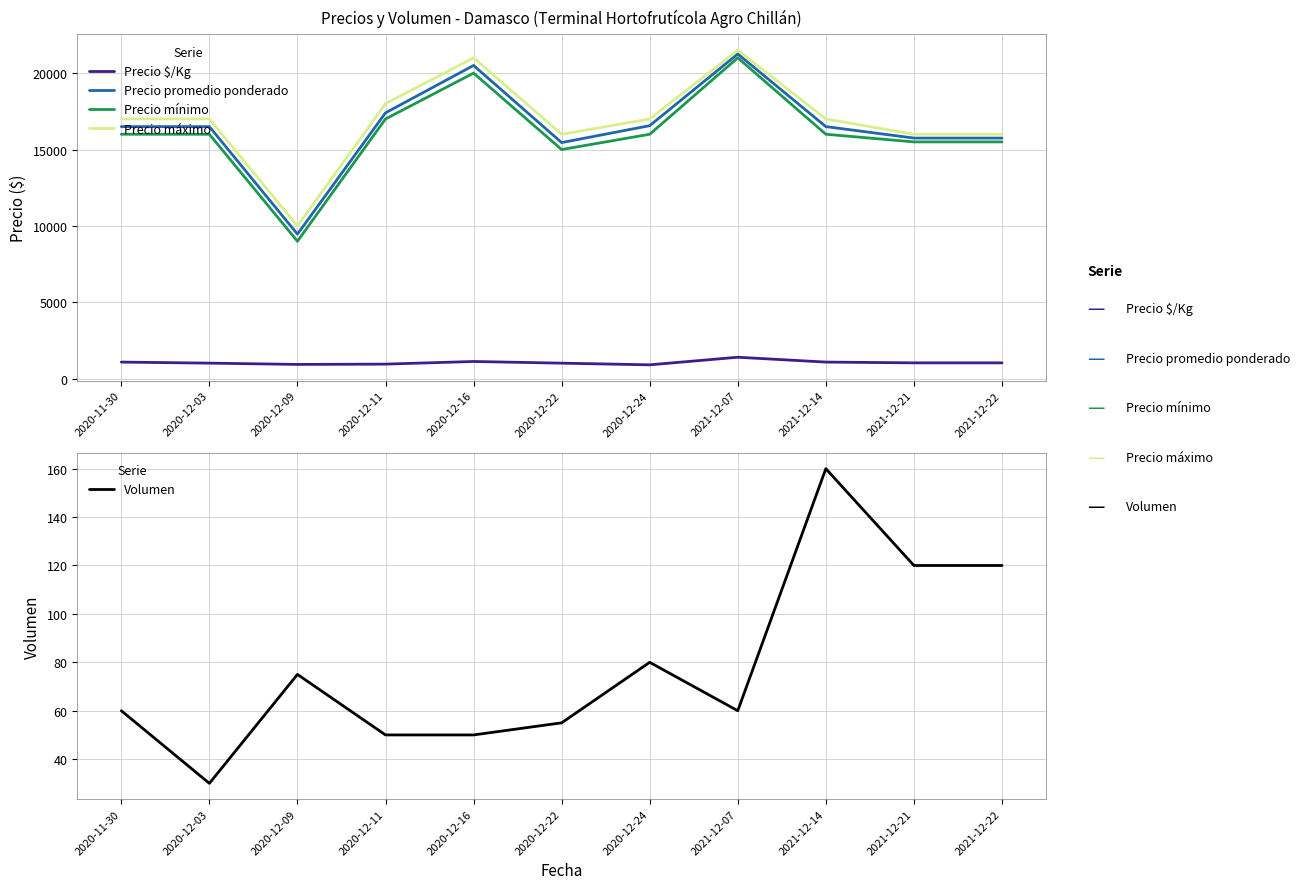

What is the label of the 5th point from the left?

2020-12-16